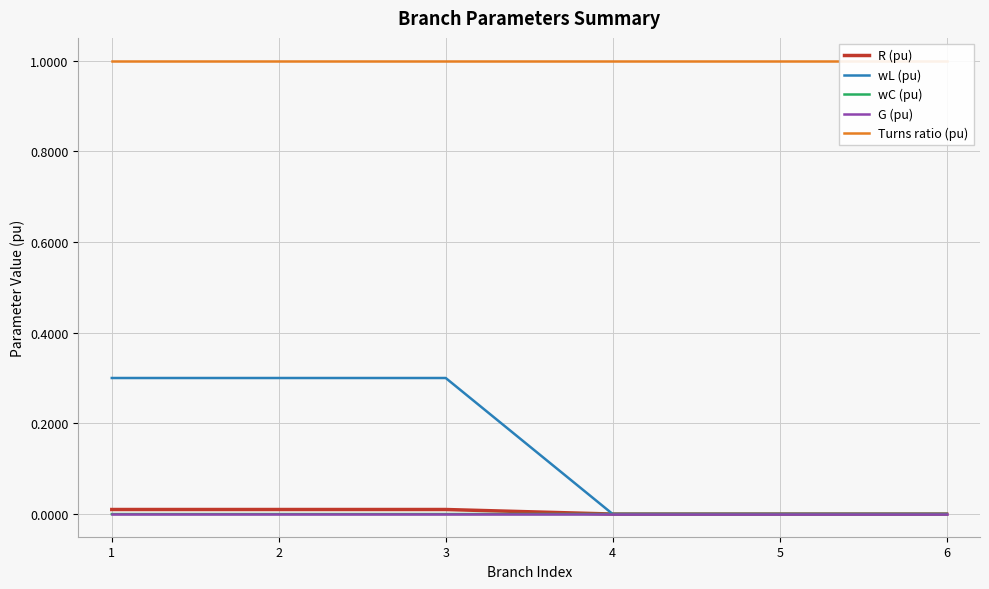

What are all the series names shown in the legend?

R (pu), wL (pu), wC (pu), G (pu), Turns ratio (pu)